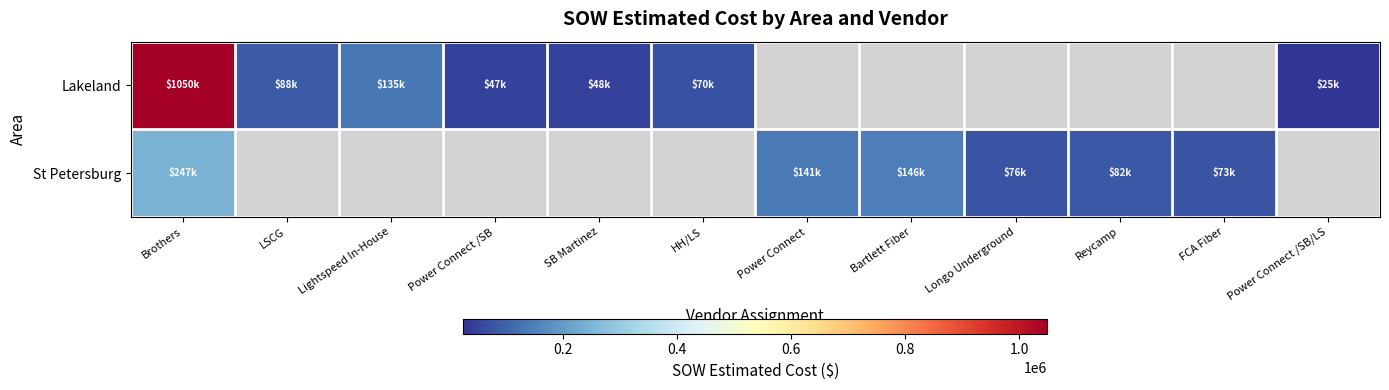

Which series has the largest range (max minus min)?

Lakeland